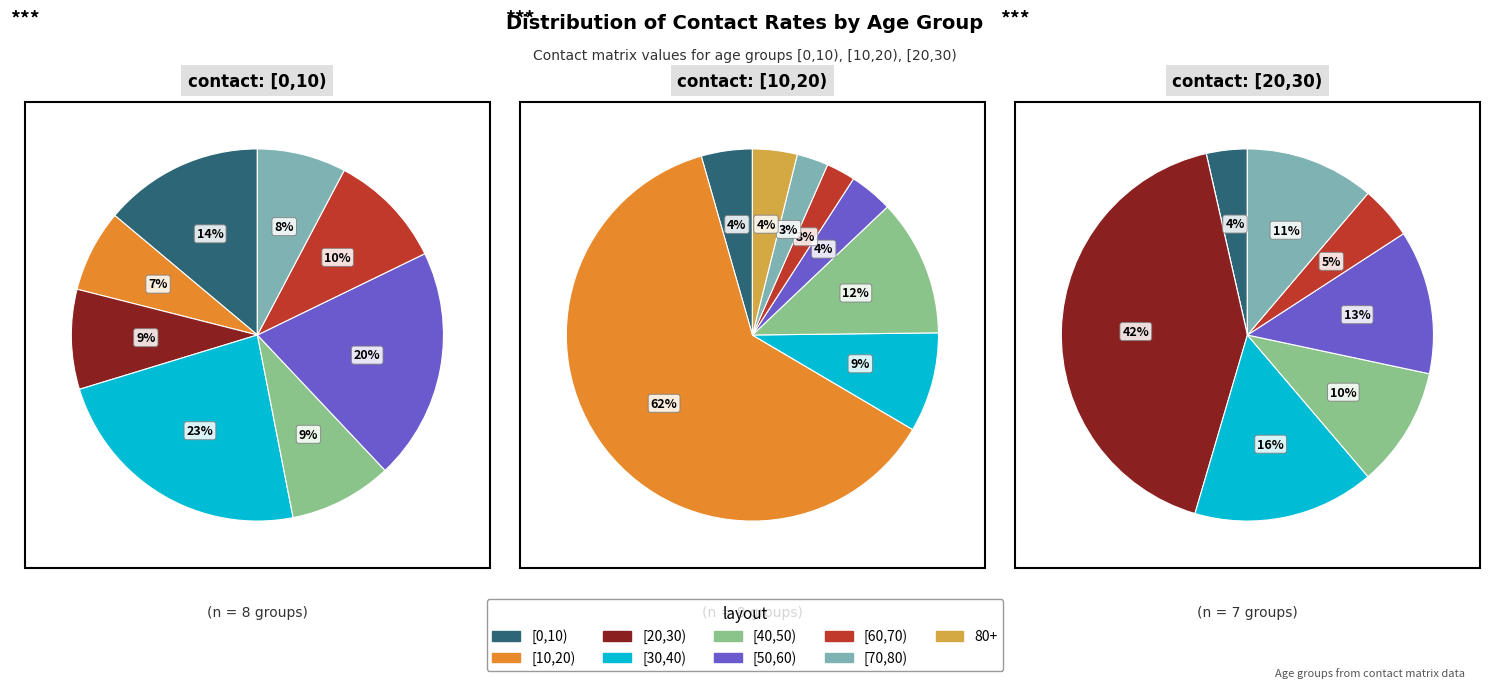

To the nearest percent, what percentage of the pie is [60,70)?

5%